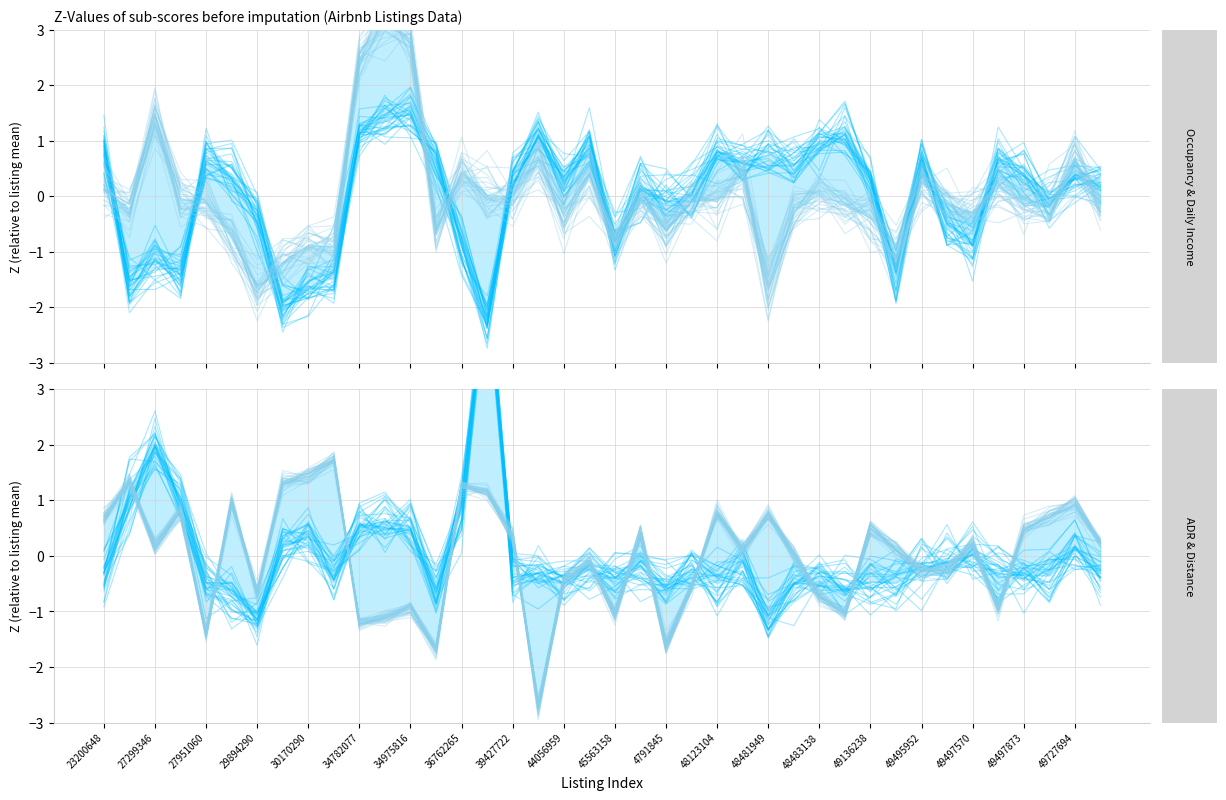

How many interior local valleys does the Distance (km) series have?

13